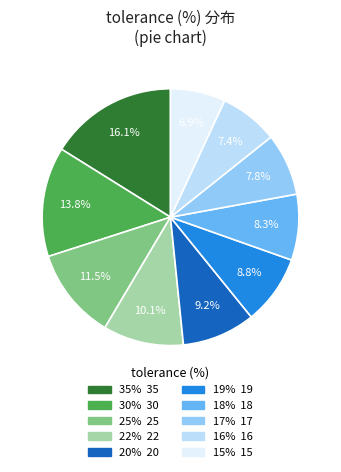

Does any single category account for the majority?

No